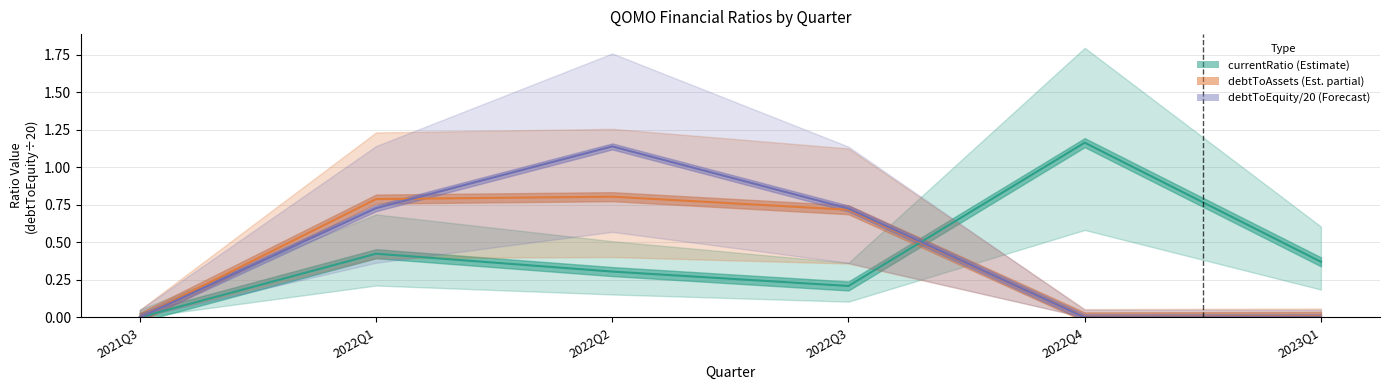

Is the value of currentRatio at 2022Q1 greater than the value of debtToEquity at 2022Q3?

No